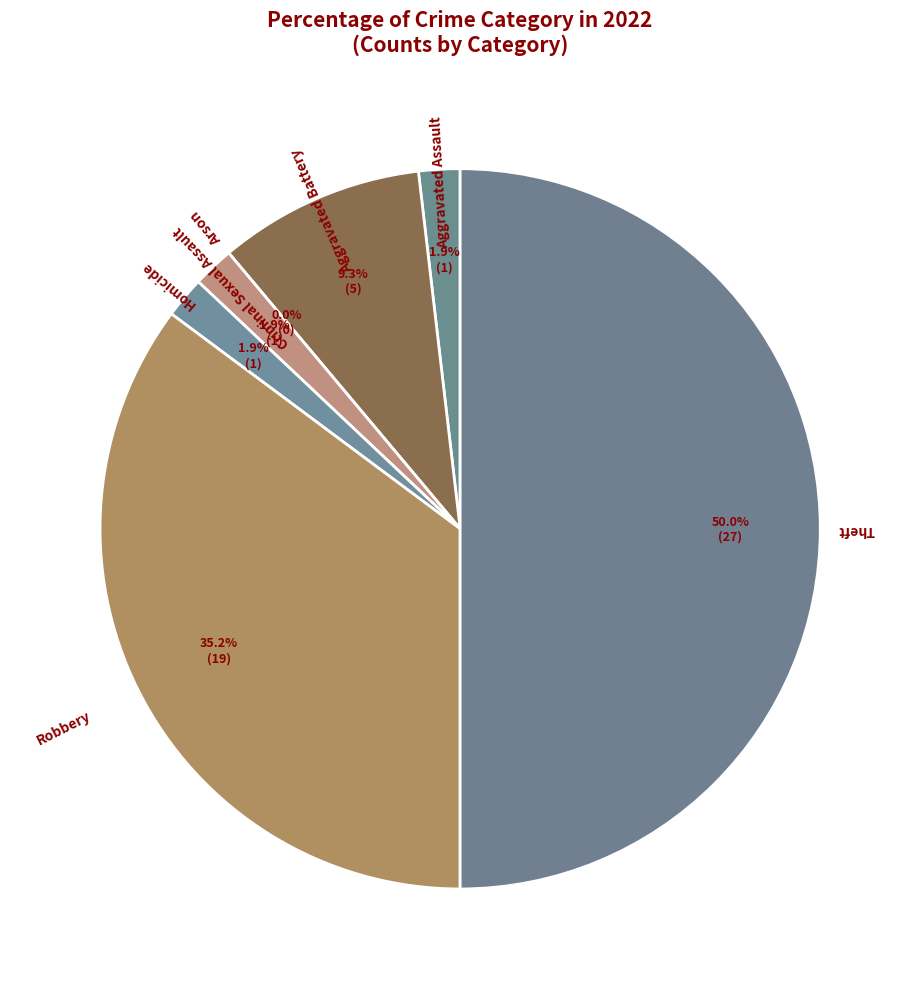

True or false: Aggravated Assault accounts for 2% of the total.

True